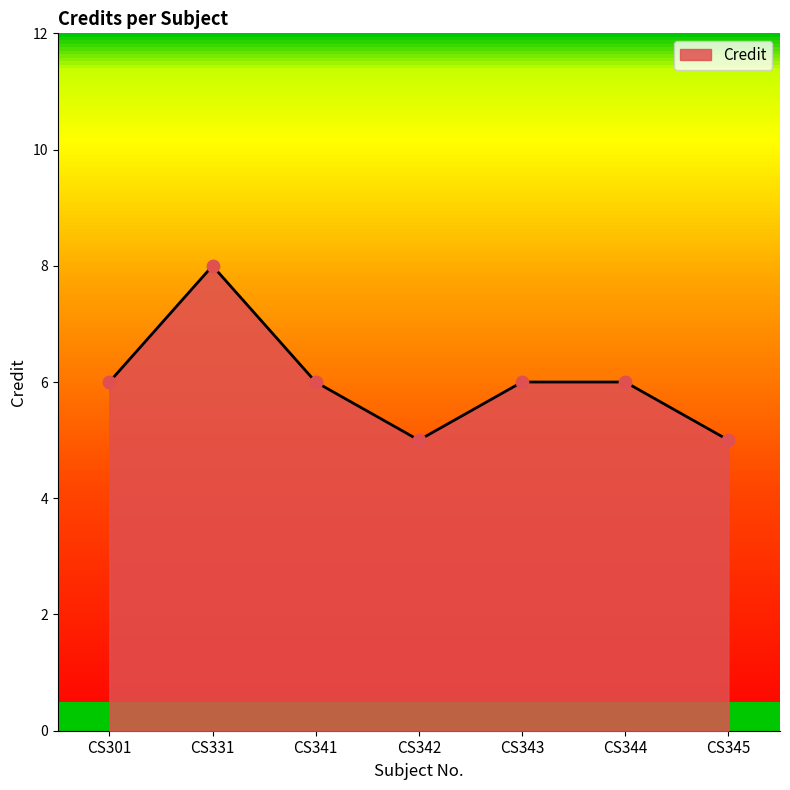

What is the change in value from CS331 to CS343?

-2